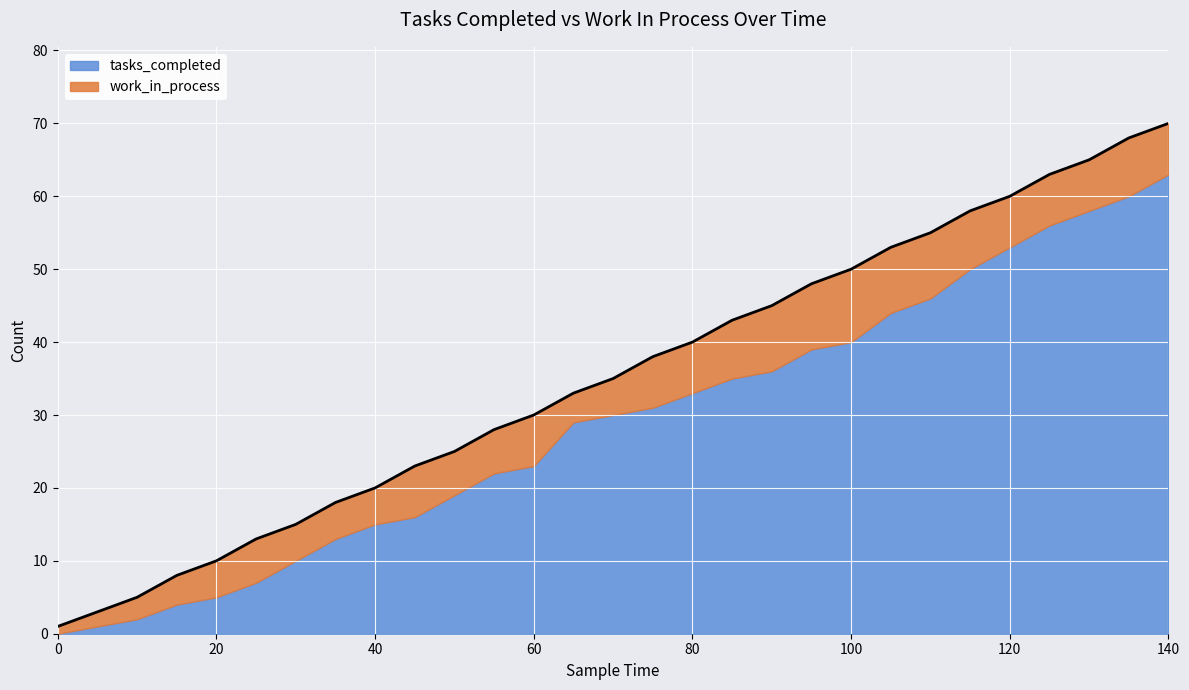

Does the chart display data point markers on the line(s)?

No